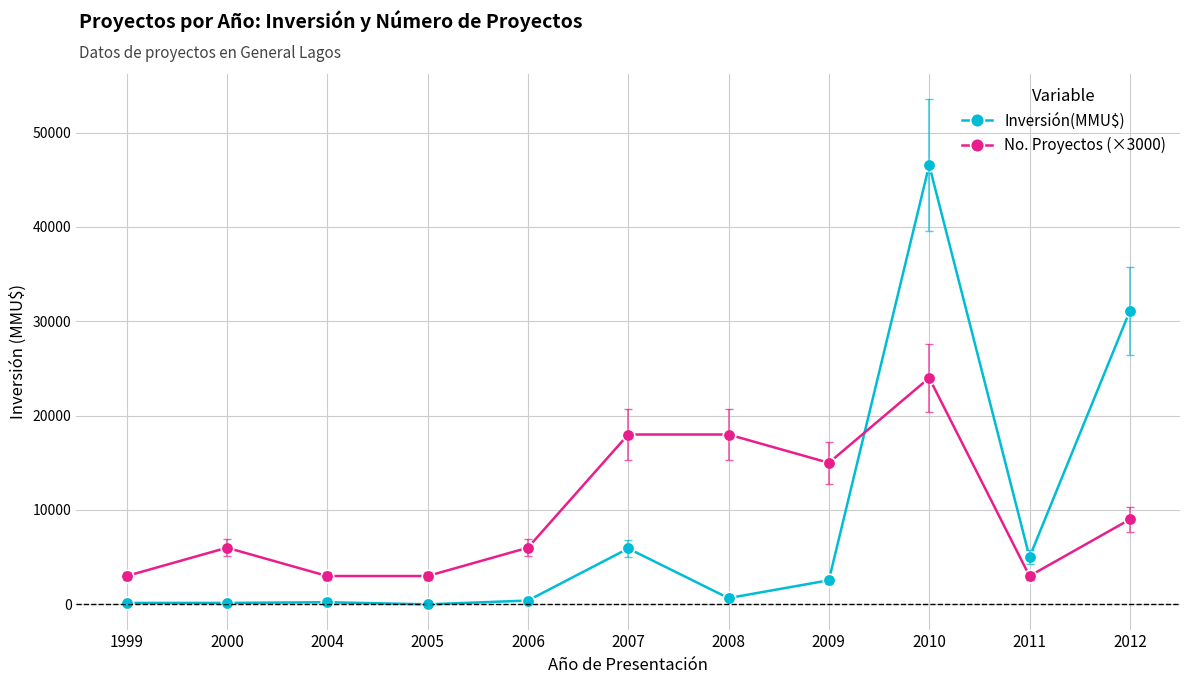

Where does the Inversión(MMU$) series first go above 660?

2007